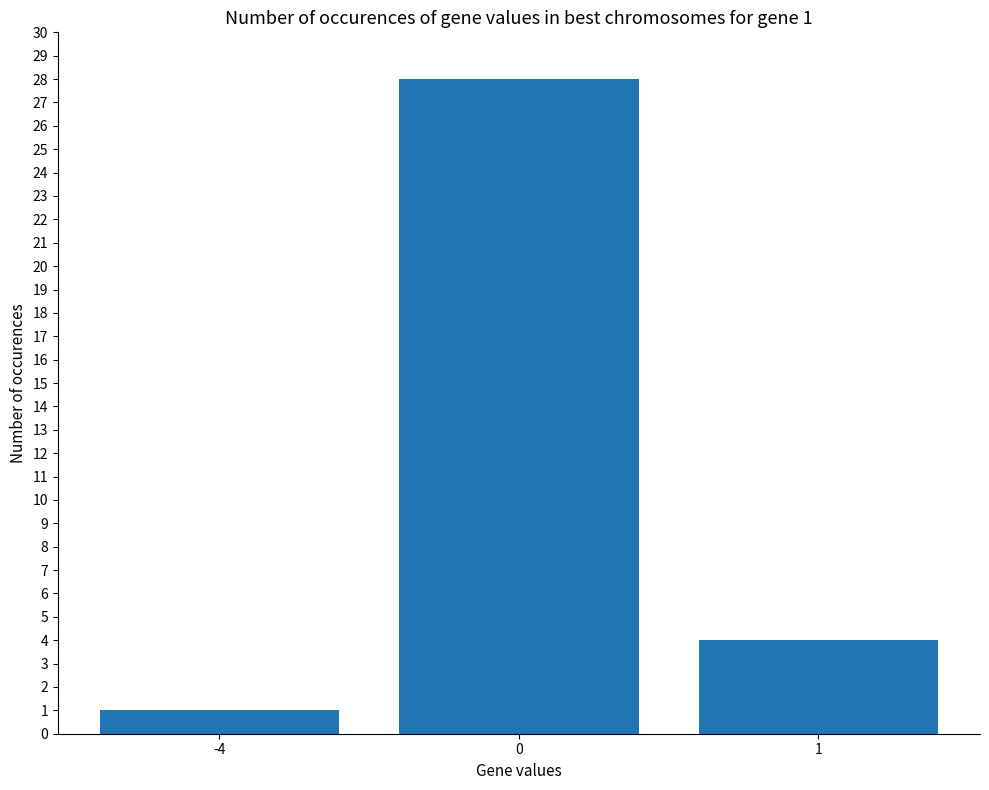

Between -4 and 1, which is larger?

1